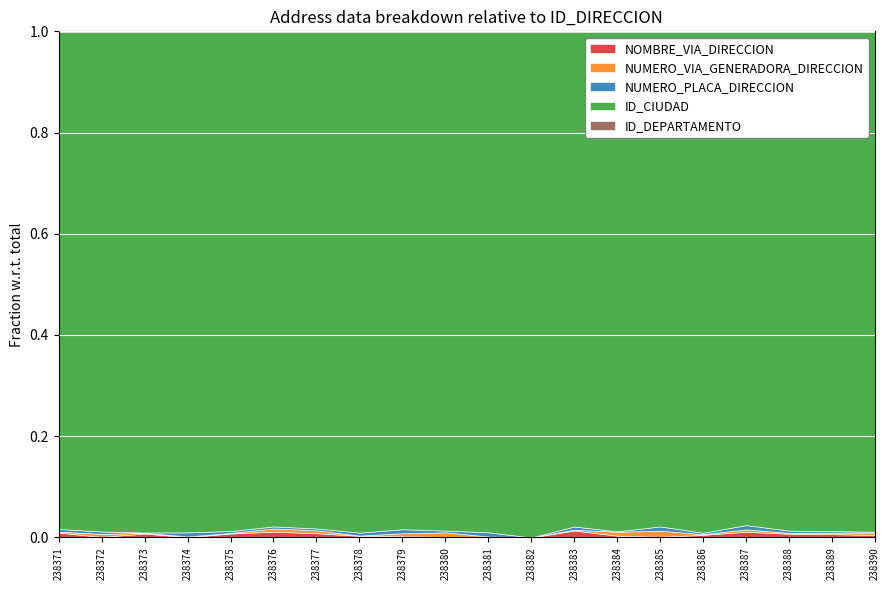

Which series has the largest total across all categories?

ID_CIUDAD